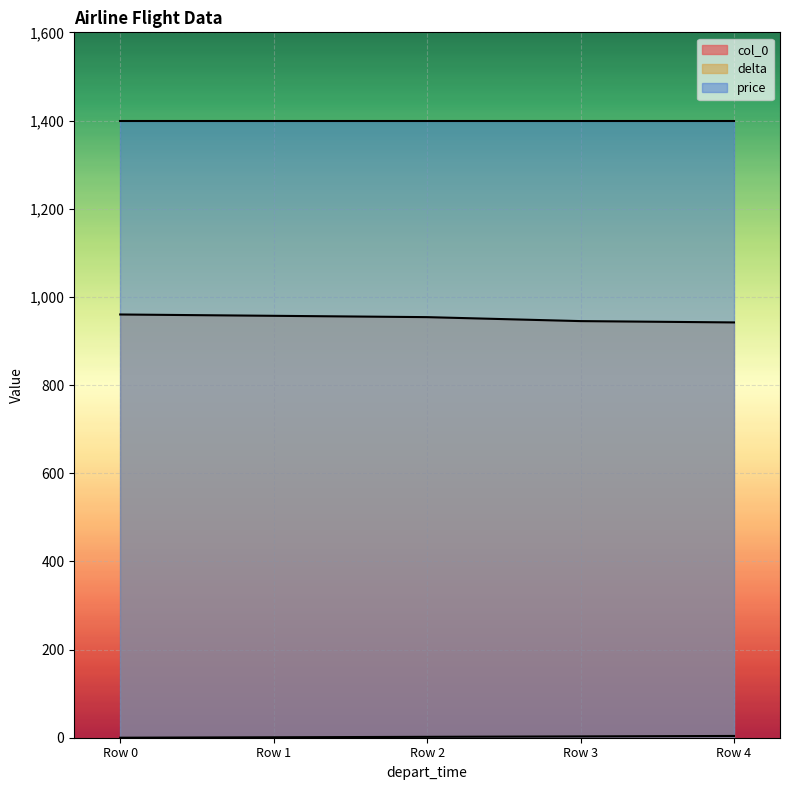

What is the greatest value displayed?

1400